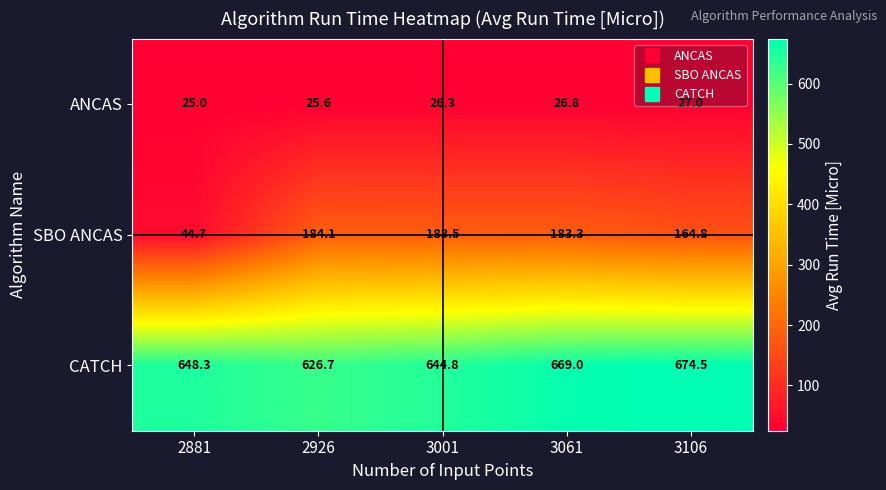

At which label does SBO ANCAS first exceed 183?

2926